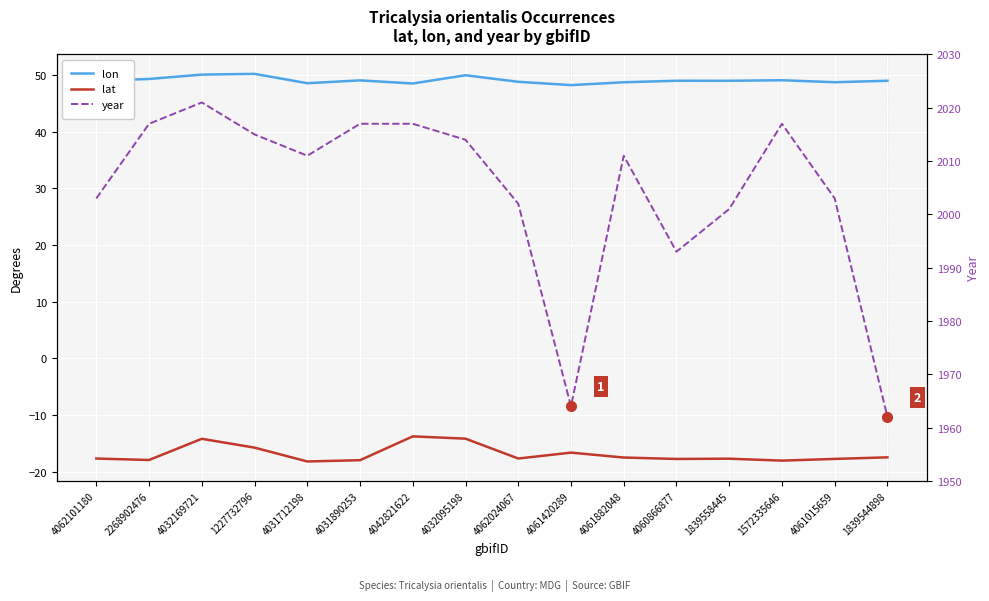

What is the difference between the lon values at 4062024067 and 4042821622?

0.3